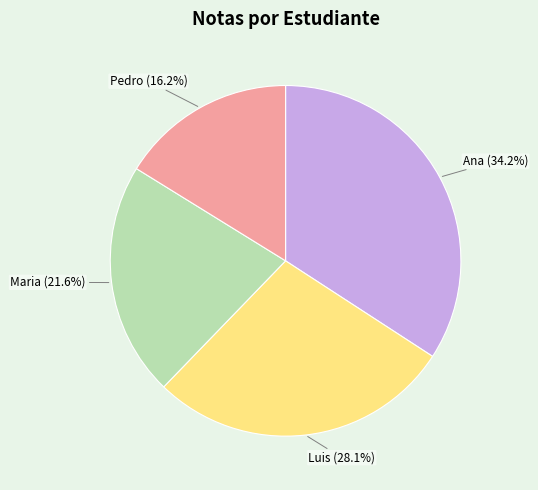

Do Ana and Luis together represent more than half of the pie?

Yes